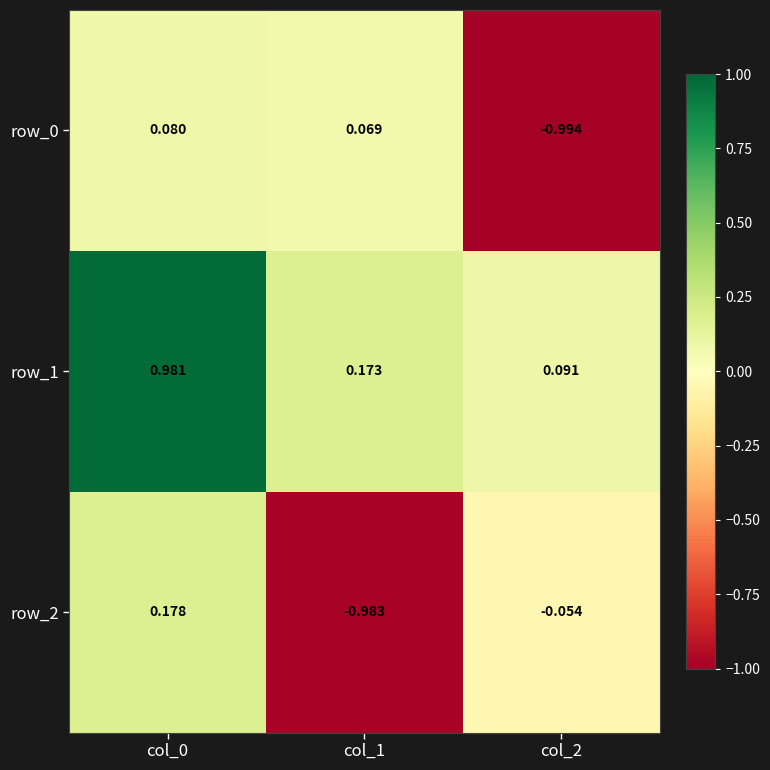

Which series has the largest total across all categories?

row_1